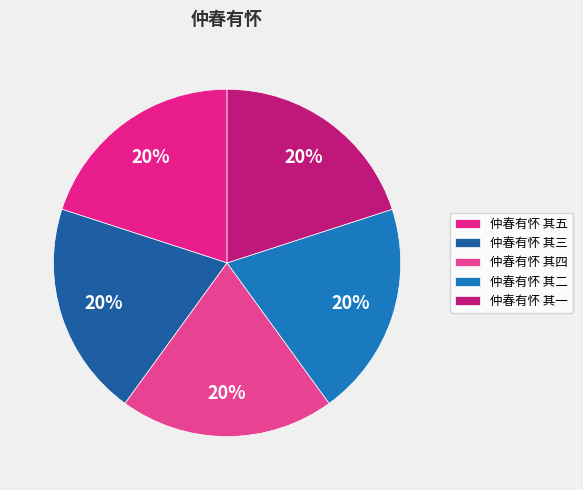

Is it true that 仲春有怀 其一 is 20% of the pie?

True